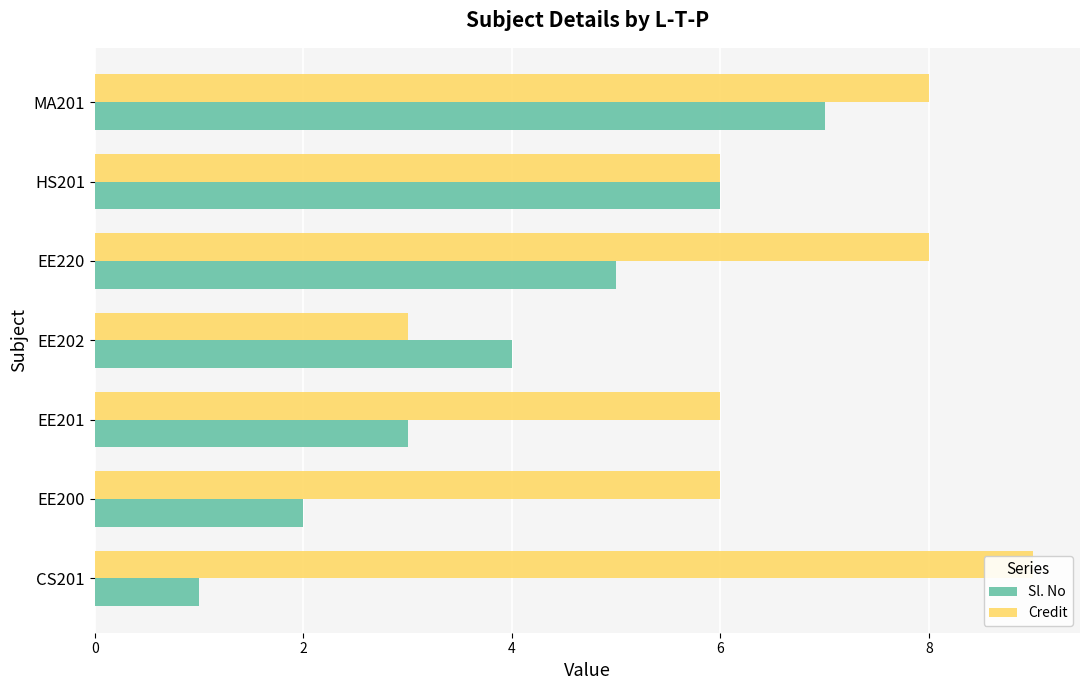

How many data points in Credit are above 6?

3